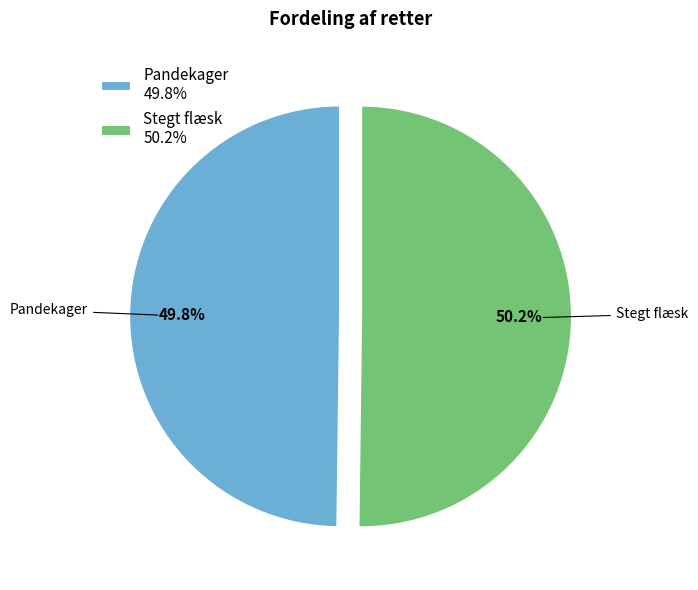

What is the ratio of the value at Pandekager to the value at Stegt flæsk?

1.0